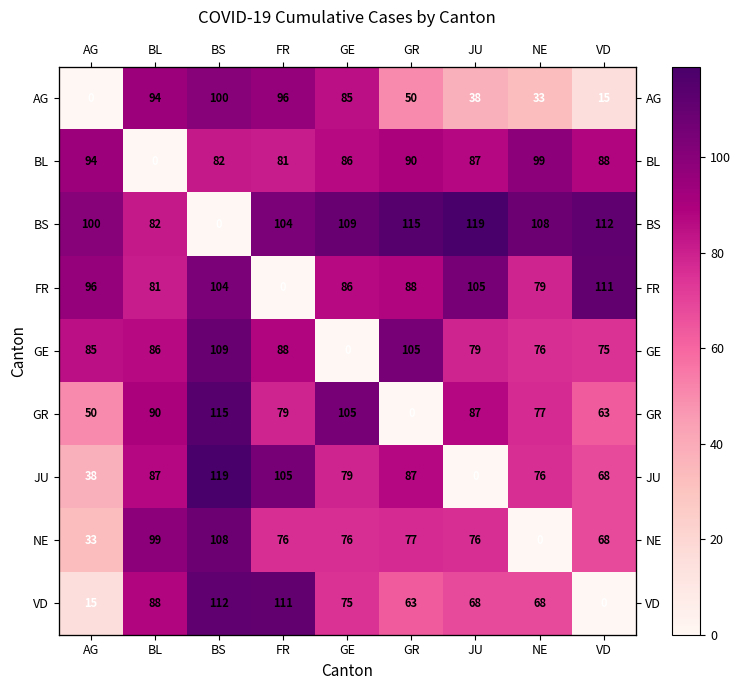

At how many categories does at least one series exceed 43?

9